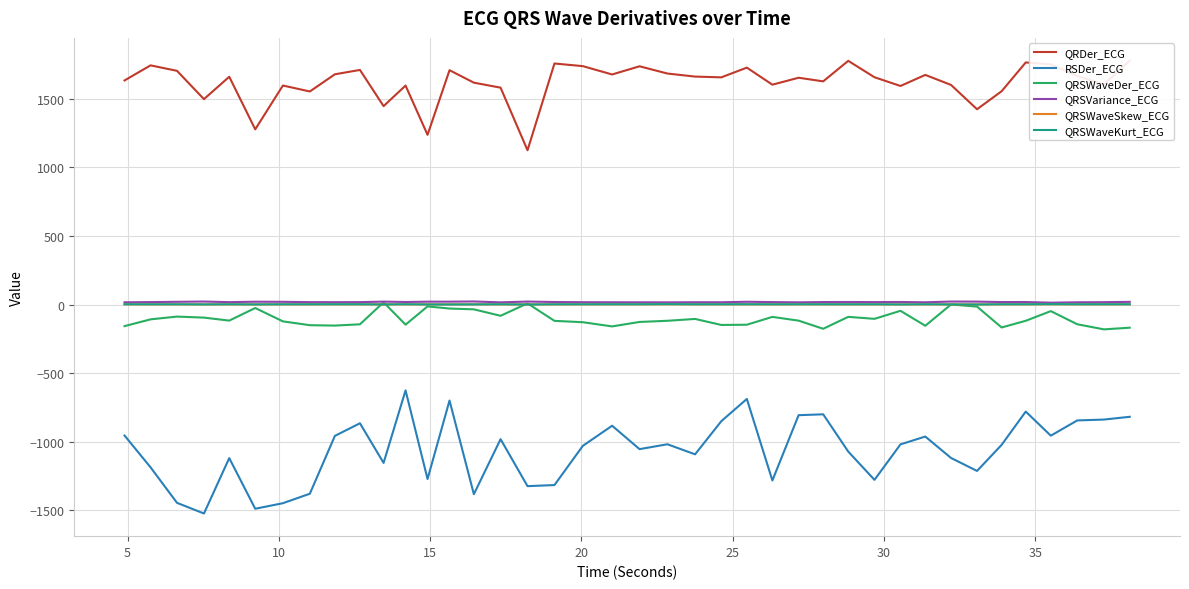

True or false: QRSWaveKurt_ECG and RSDer_ECG intersect in this chart.

False